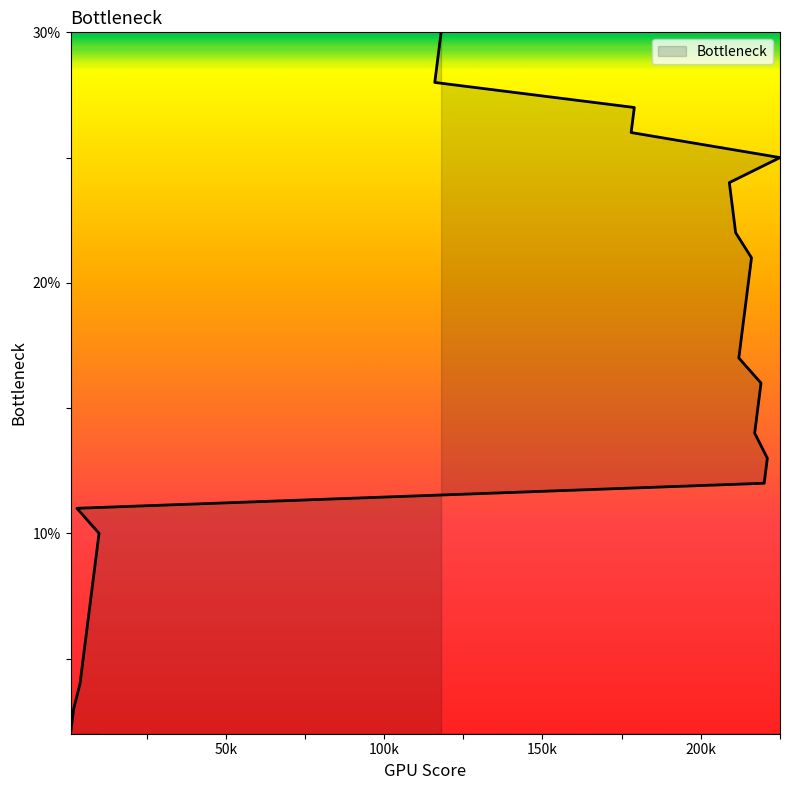

What position from the left is 218?

14